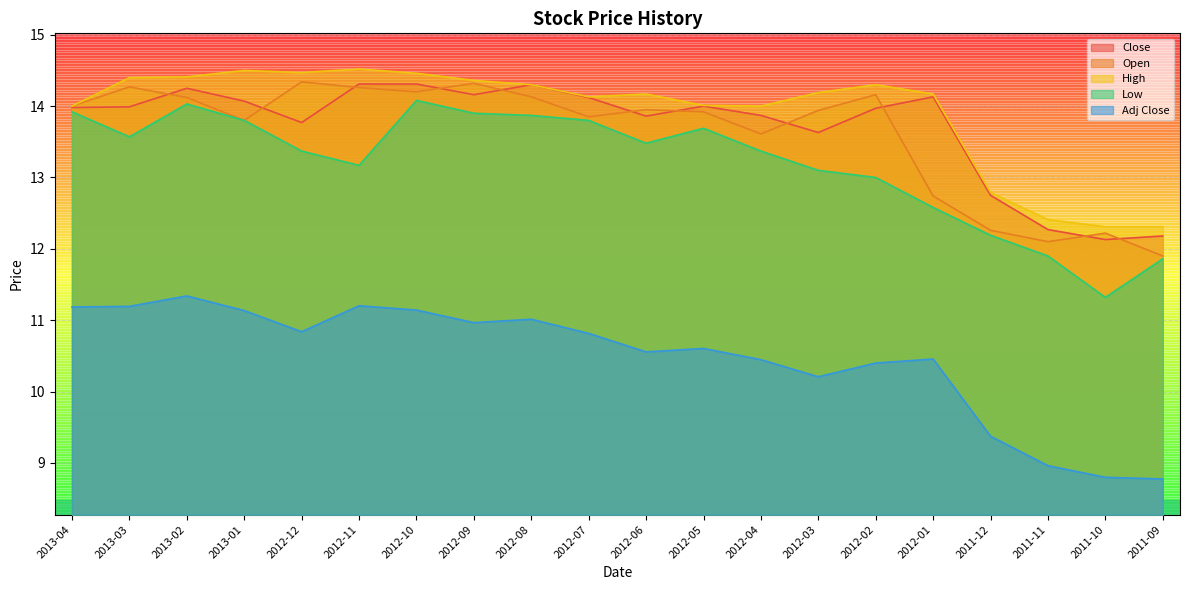

Reading left to right, extract all data points from this chart.

Close: 2013-04=14.0	2013-03=14.0	2013-02=14.2	2013-01=14.1	2012-12=13.8	2012-11=14.3	2012-10=14.3	2012-09=14.2	2012-08=14.3	2012-07=14.1	2012-06=13.9	2012-05=14.0	2012-04=13.9	2012-03=13.6	2012-02=14.0	2012-01=14.1	2011-12=12.8	2011-11=12.3	2011-10=12.1	2011-09=12.2
Open: 2013-04=14.0	2013-03=14.3	2013-02=14.1	2013-01=13.8	2012-12=14.3	2012-11=14.3	2012-10=14.2	2012-09=14.3	2012-08=14.1	2012-07=13.8	2012-06=13.9	2012-05=13.9	2012-04=13.6	2012-03=13.9	2012-02=14.2	2012-01=12.7	2011-12=12.3	2011-11=12.1	2011-10=12.2	2011-09=11.9
High: 2013-04=14.0	2013-03=14.4	2013-02=14.4	2013-01=14.5	2012-12=14.5	2012-11=14.5	2012-10=14.5	2012-09=14.4	2012-08=14.3	2012-07=14.1	2012-06=14.2	2012-05=14.0	2012-04=14.0	2012-03=14.2	2012-02=14.3	2012-01=14.2	2011-12=12.8	2011-11=12.4	2011-10=12.3	2011-09=12.3
Low: 2013-04=13.9	2013-03=13.6	2013-02=14.0	2013-01=13.8	2012-12=13.4	2012-11=13.2	2012-10=14.1	2012-09=13.9	2012-08=13.9	2012-07=13.8	2012-06=13.5	2012-05=13.7	2012-04=13.4	2012-03=13.1	2012-02=13.0	2012-01=12.6	2011-12=12.2	2011-11=11.9	2011-10=11.3	2011-09=11.9
Adj Close: 2013-04=11.2	2013-03=11.2	2013-02=11.3	2013-01=11.1	2012-12=10.8	2012-11=11.2	2012-10=11.1	2012-09=11.0	2012-08=11.0	2012-07=10.8	2012-06=10.6	2012-05=10.6	2012-04=10.4	2012-03=10.2	2012-02=10.4	2012-01=10.5	2011-12=9.4	2011-11=9.0	2011-10=8.8	2011-09=8.8